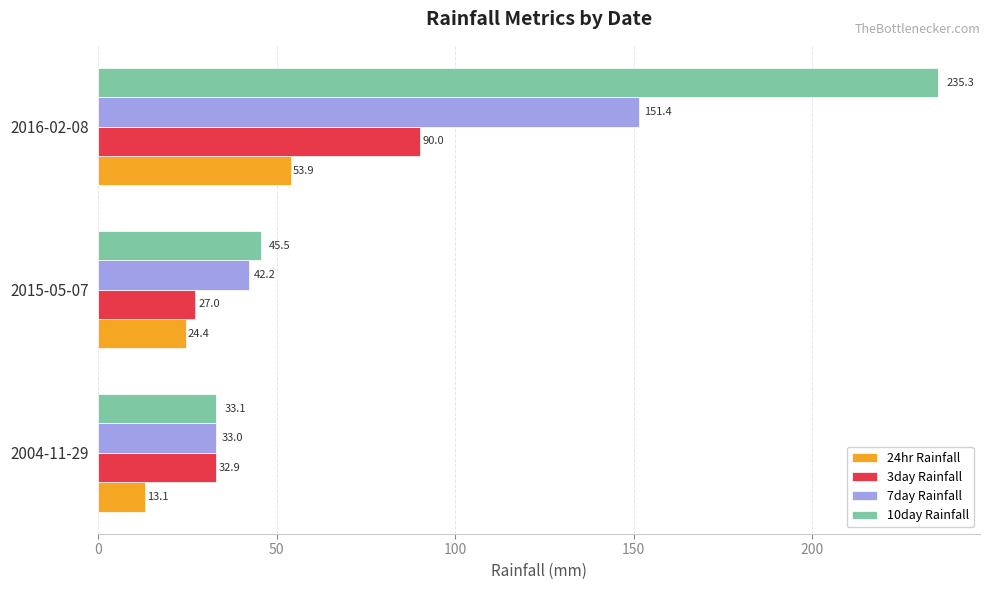

At how many categories does at least one series exceed 96?

1